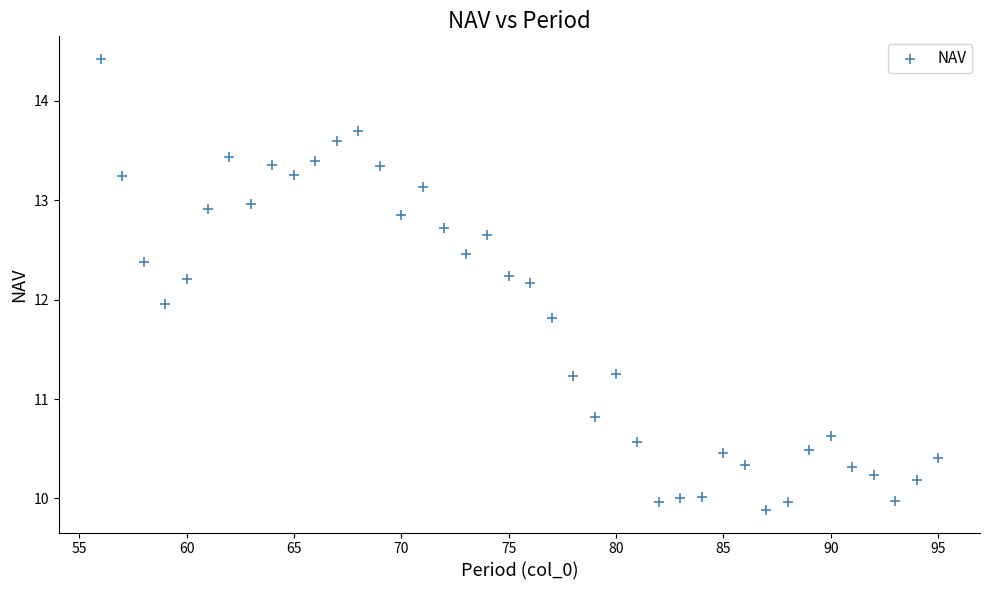

What is the range of X values (max minus min)?

39.0